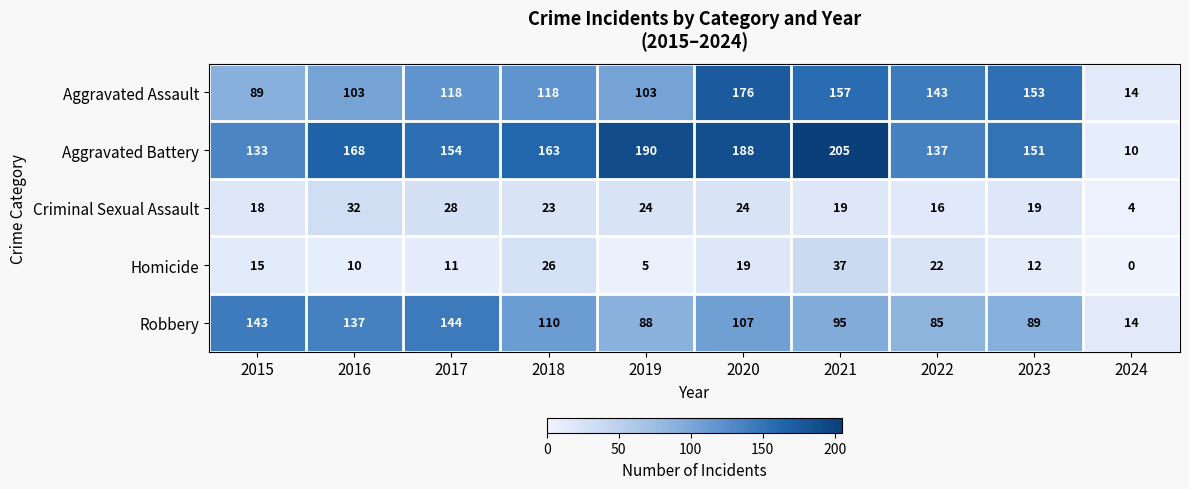

What is the difference between the highest and lowest values at 2019?

185